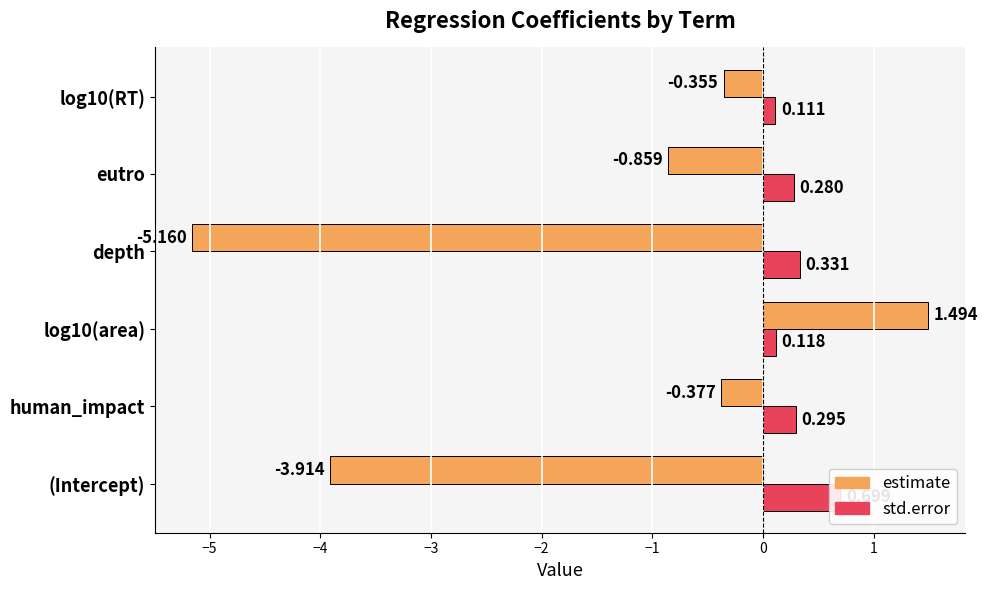

What are all the series names shown in the legend?

estimate, std.error